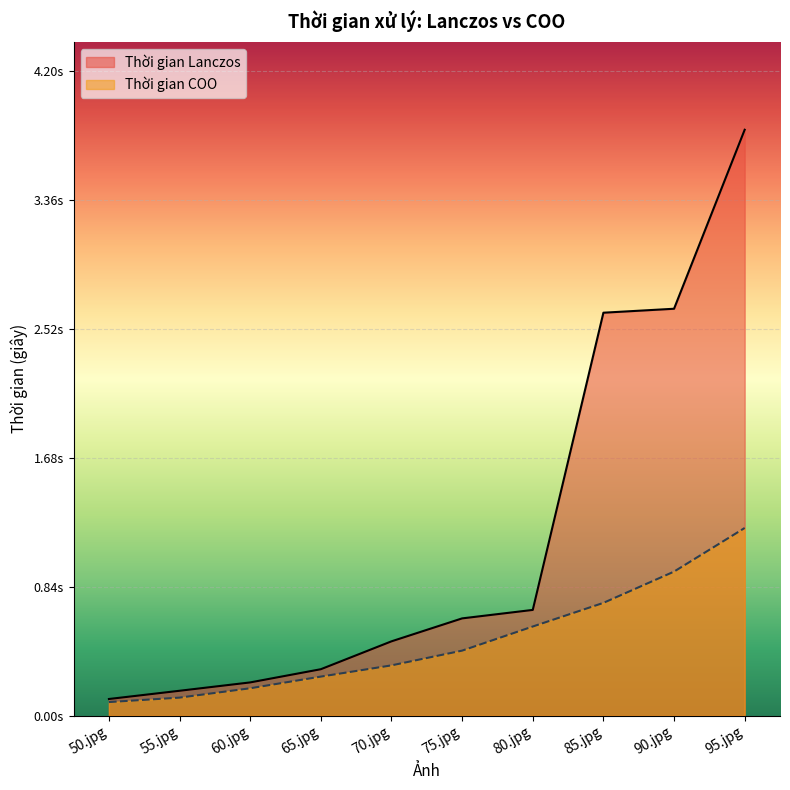

True or false: Thời gian Lanczos and Thời gian COO cross at least once.

False